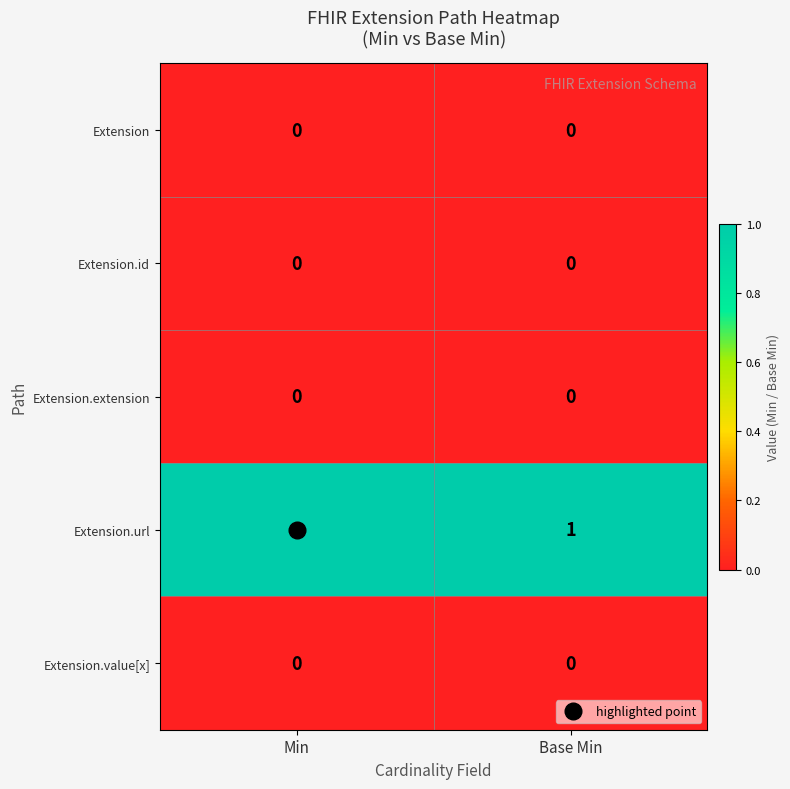

What is the maximum value shown in the chart?

1